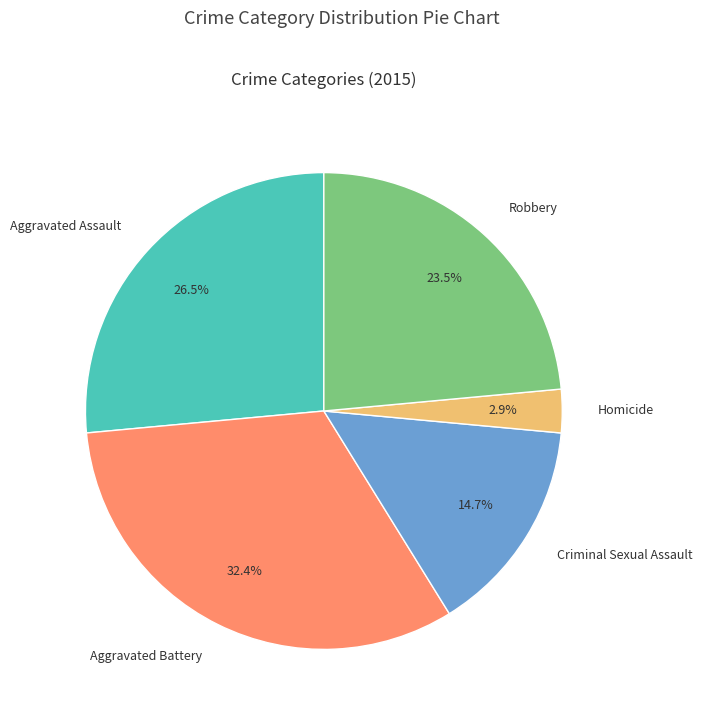

The Criminal Sexual Assault slice represents 25% of the pie. True or false?

False